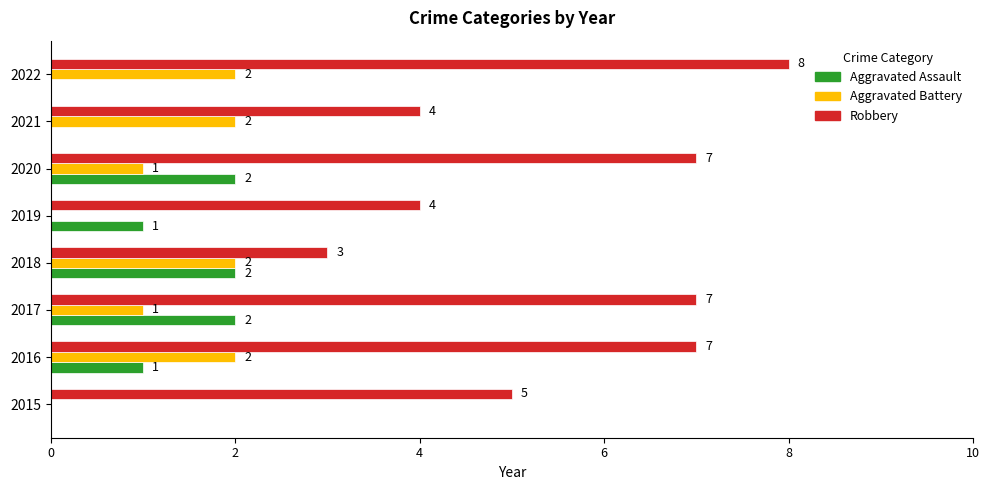

Which label corresponds to the largest value in the chart?

2022